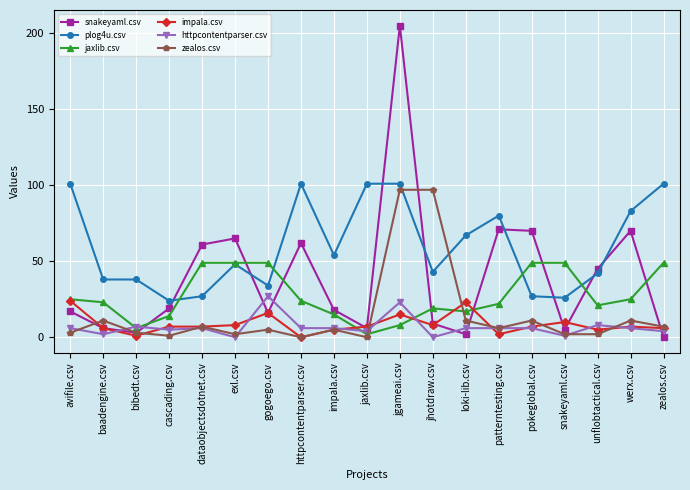

What is the spread (max minus min) of values at baadengine.csv?

36